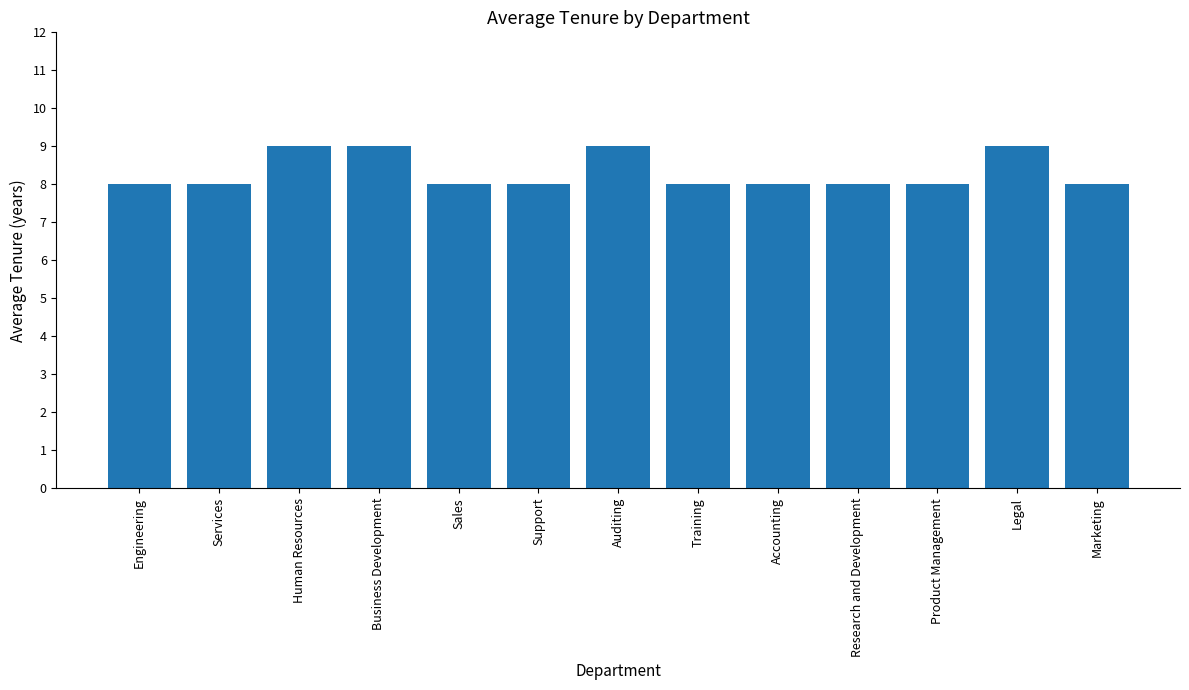

Reading left to right, list all the values displayed in this chart.

Engineering=8	Services=8	Human Resources=9	Business Development=9	Sales=8	Support=8	Auditing=9	Training=8	Accounting=8	Research and Development=8	Product Management=8	Legal=9	Marketing=8